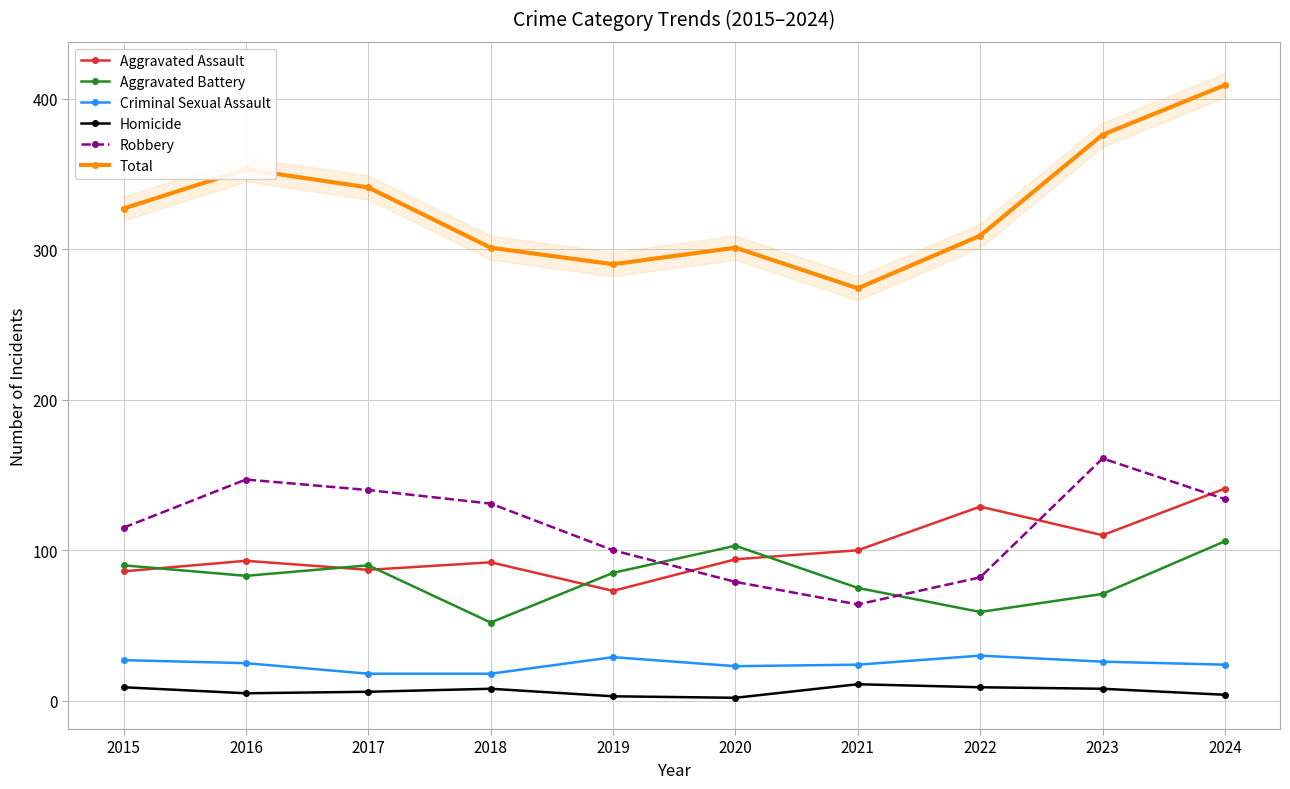

How many interior local valleys does the Total series have?

2